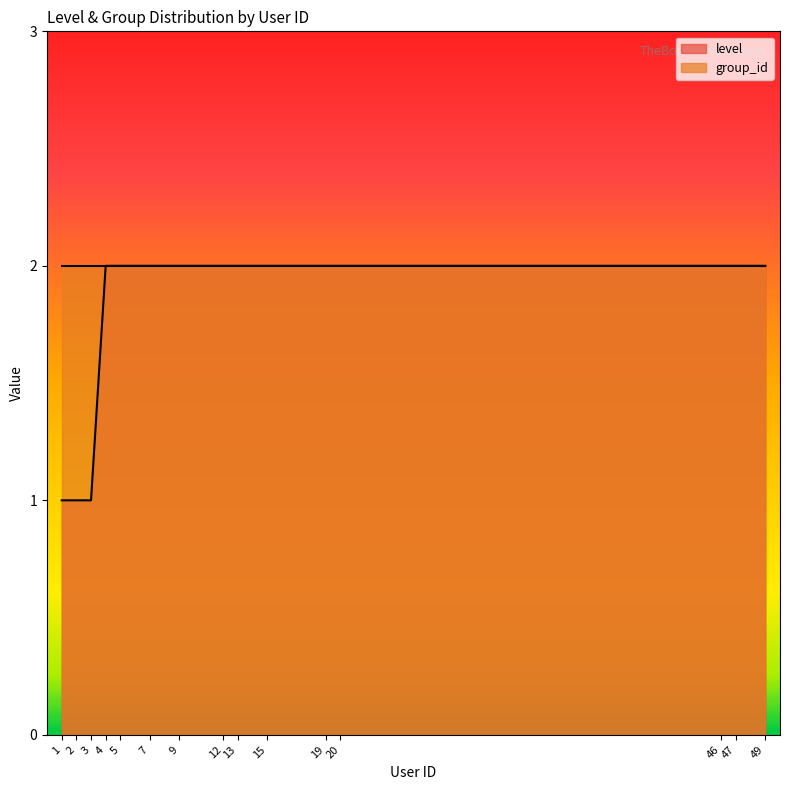

Is it true that the value at 2 is 1?

True